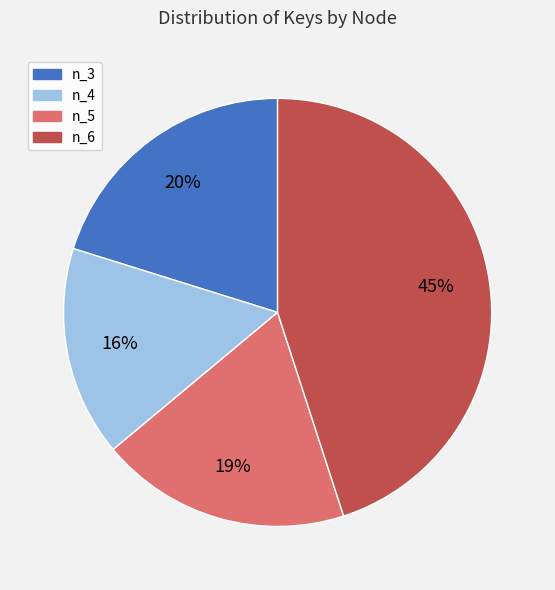

To the nearest percent, what portion does n_3 represent?

20%